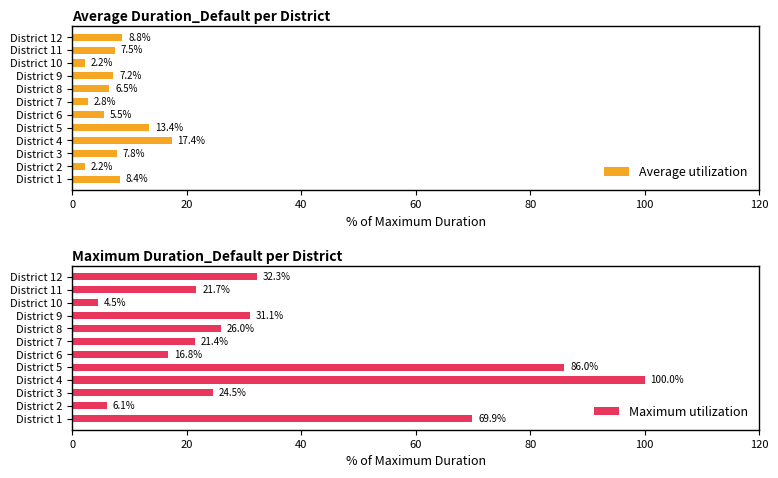

What is the sum of the Average utilization values at District 10 and District 7?

5.0